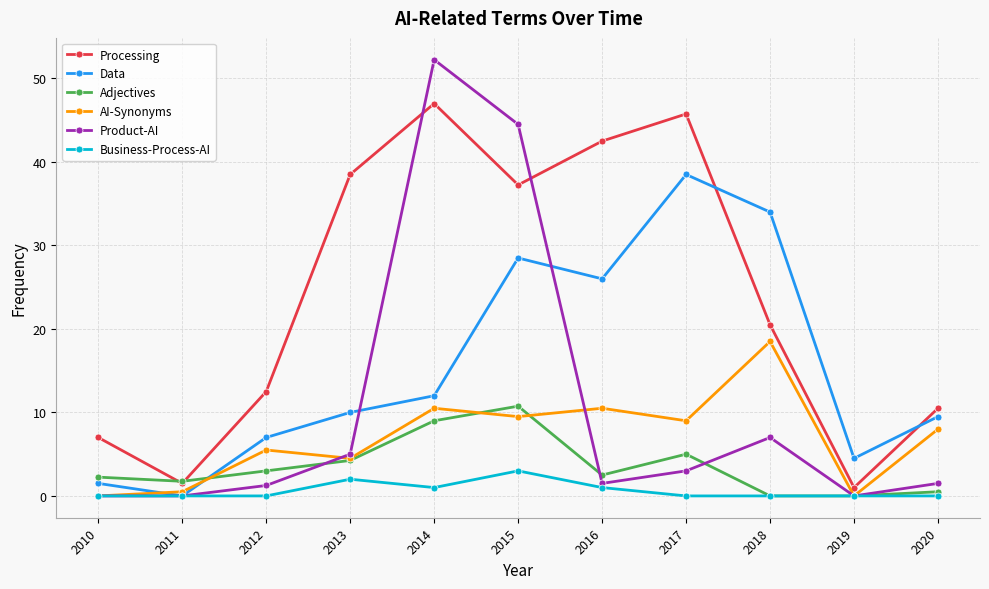

True or false: Product-AI has more than 0 points higher than both neighbors.

True